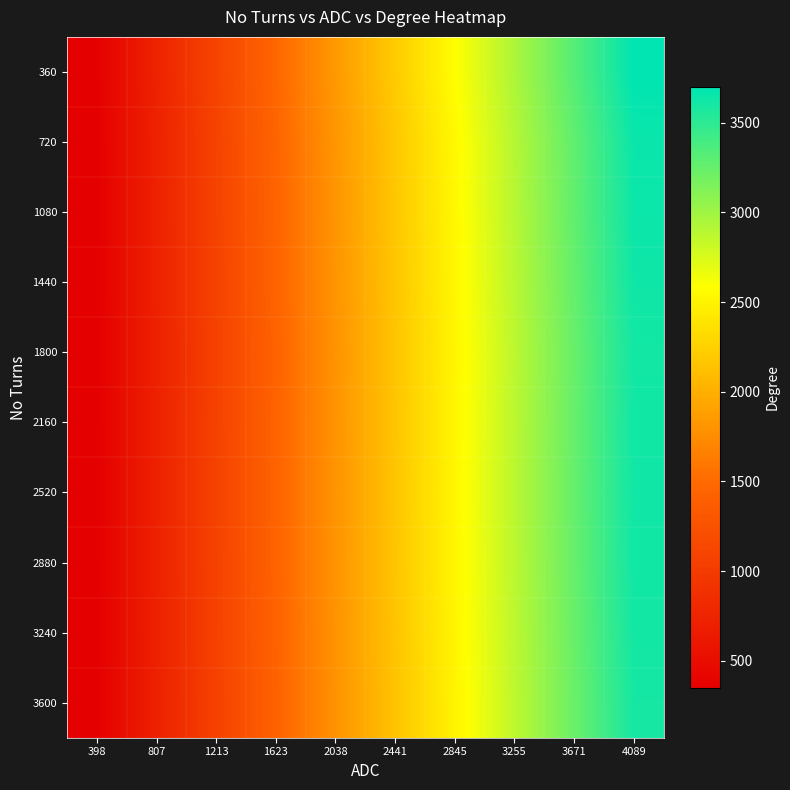

Reading left to right, extract all data points from this chart.

360: 398=360.0	807=729.9	1213=1097.2	1623=1468.0	2038=1843.4	2441=2207.9	2845=2573.4	3255=2944.2	3671=3320.5	4089=3698.6
720: 398=355.1	807=720.0	1213=1082.2	1623=1448.0	2038=1818.3	2441=2177.8	2845=2538.3	3255=2904.1	3671=3275.2	4089=3648.2
1080: 398=354.4	807=718.5	1213=1080.0	1623=1445.0	2038=1814.5	2441=2173.4	2845=2533.1	3255=2898.1	3671=3268.5	4089=3640.7
1440: 398=353.1	807=716.0	1213=1076.2	1623=1440.0	2038=1808.2	2441=2165.8	2845=2524.2	3255=2888.0	3671=3257.1	4089=3627.9
1800: 398=351.5	807=712.8	1213=1071.3	1623=1433.5	2038=1800.0	2441=2155.9	2845=2512.8	3255=2874.9	3671=3242.3	4089=3611.5
2160: 398=352.2	807=714.1	1213=1073.4	1623=1436.2	2038=1803.4	2441=2160.0	2845=2517.5	3255=2880.3	3671=3248.4	4089=3618.3
2520: 398=352.5	807=714.8	1213=1074.4	1623=1437.6	2038=1805.2	2441=2162.2	2845=2520.0	3255=2883.2	3671=3251.6	4089=3621.9
2880: 398=352.1	807=714.0	1213=1073.3	1623=1436.0	2038=1803.2	2441=2159.8	2845=2517.2	3255=2880.0	3671=3248.1	4089=3617.9
3240: 398=351.3	807=712.3	1213=1070.6	1623=1432.4	2038=1798.7	2441=2154.4	2845=2511.0	3255=2872.8	3671=3240.0	4089=3608.9
3600: 398=350.4	807=710.5	1213=1067.9	1623=1428.9	2038=1794.3	2441=2149.1	2845=2504.8	3255=2865.7	3671=3232.0	4089=3600.0